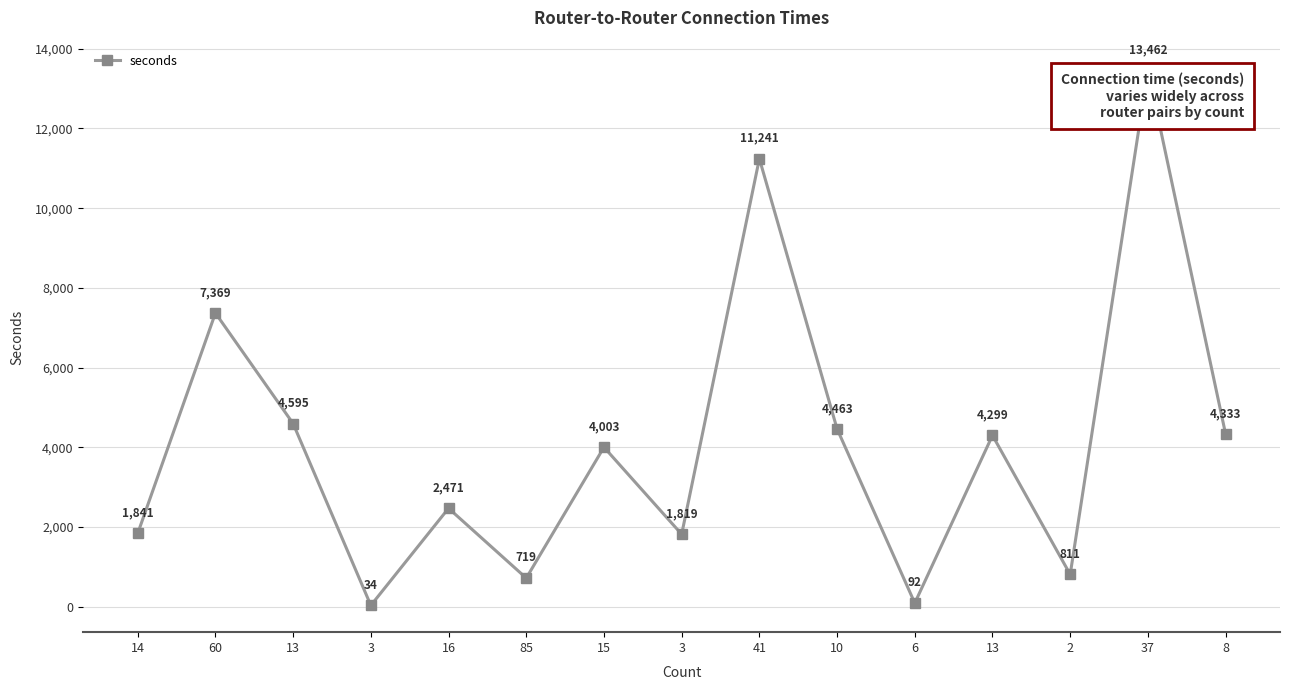

How many lines are shown in the chart?

1